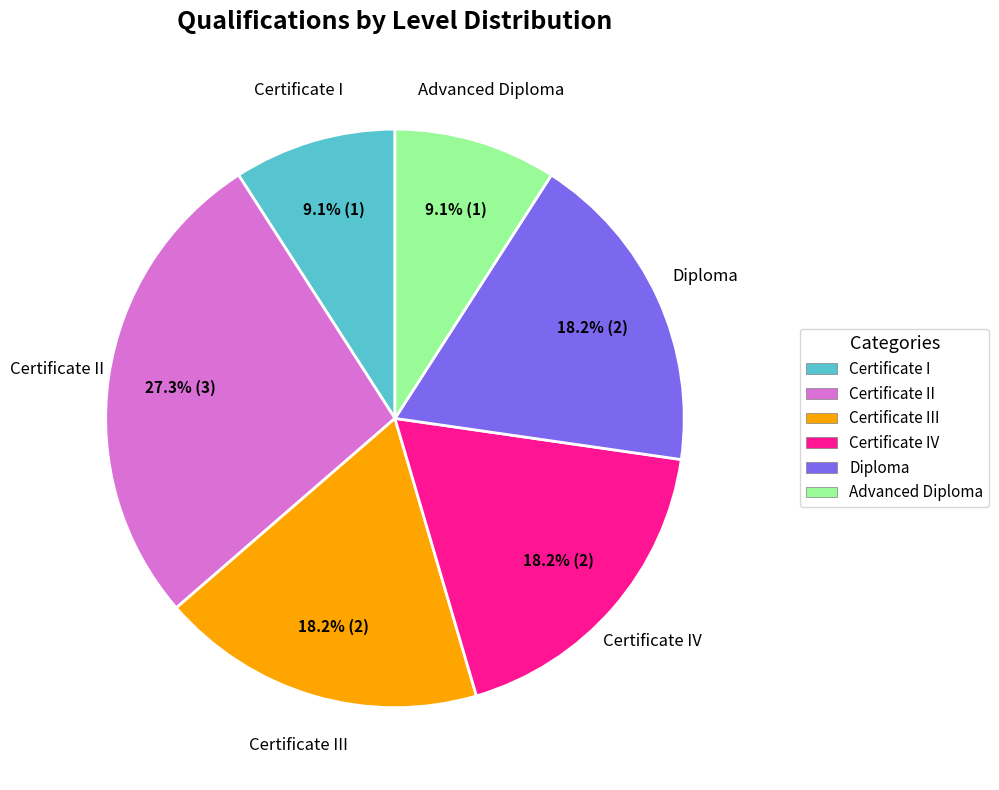

Which slice is the largest?

Certificate II